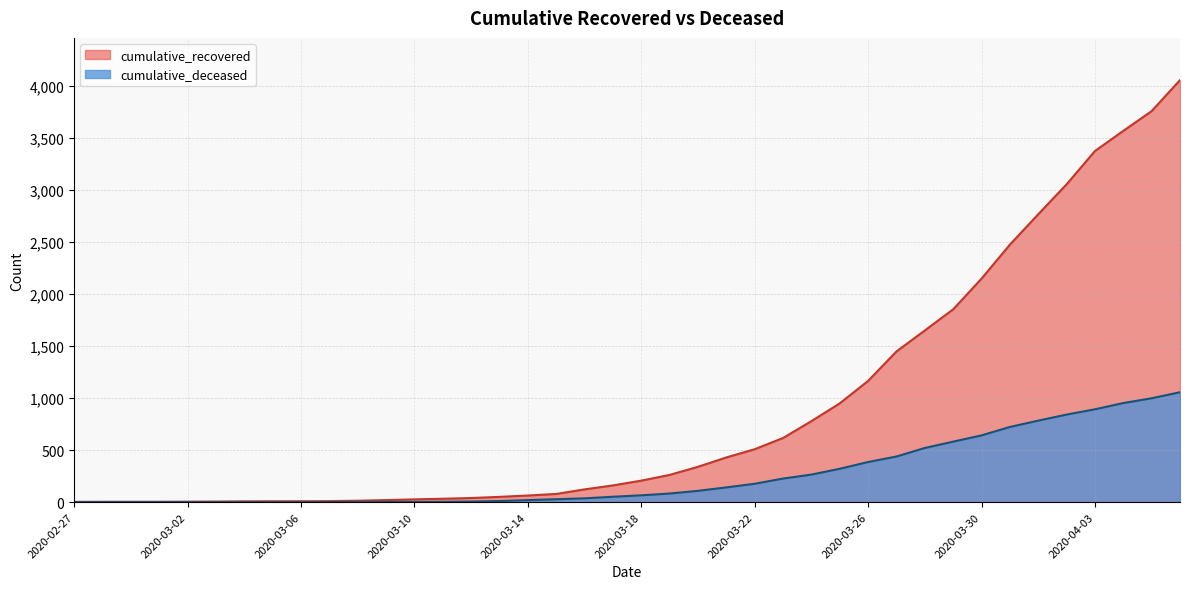

The cumulative_deceased series shows 66 at 2020-03-18. True or false?

True